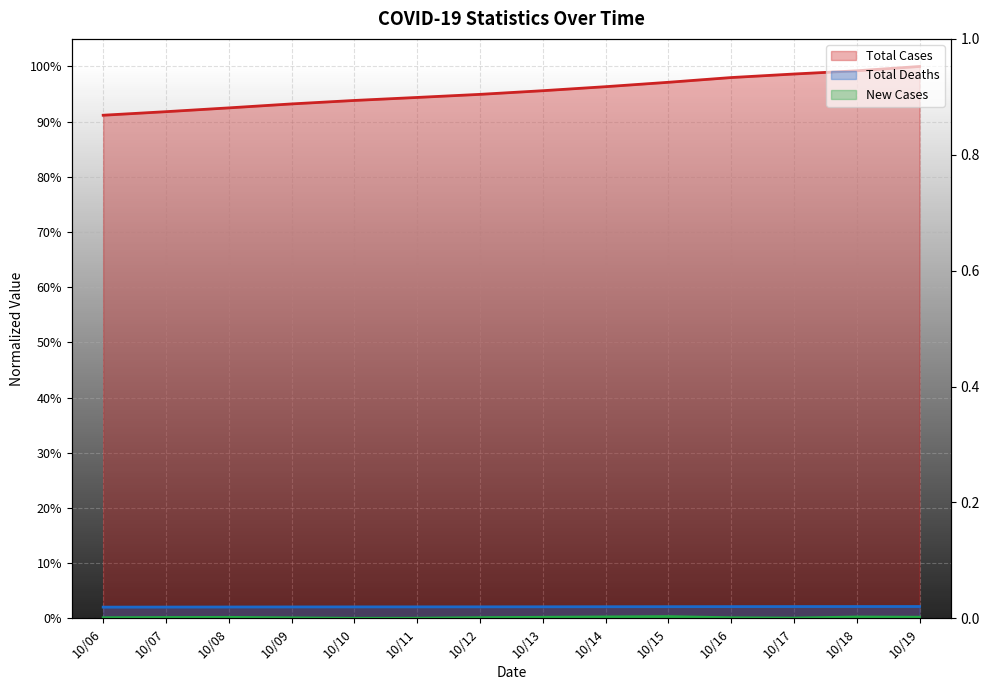

List the series in order of their peak value, lowest first.

New Cases, Total Deaths, Total Cases